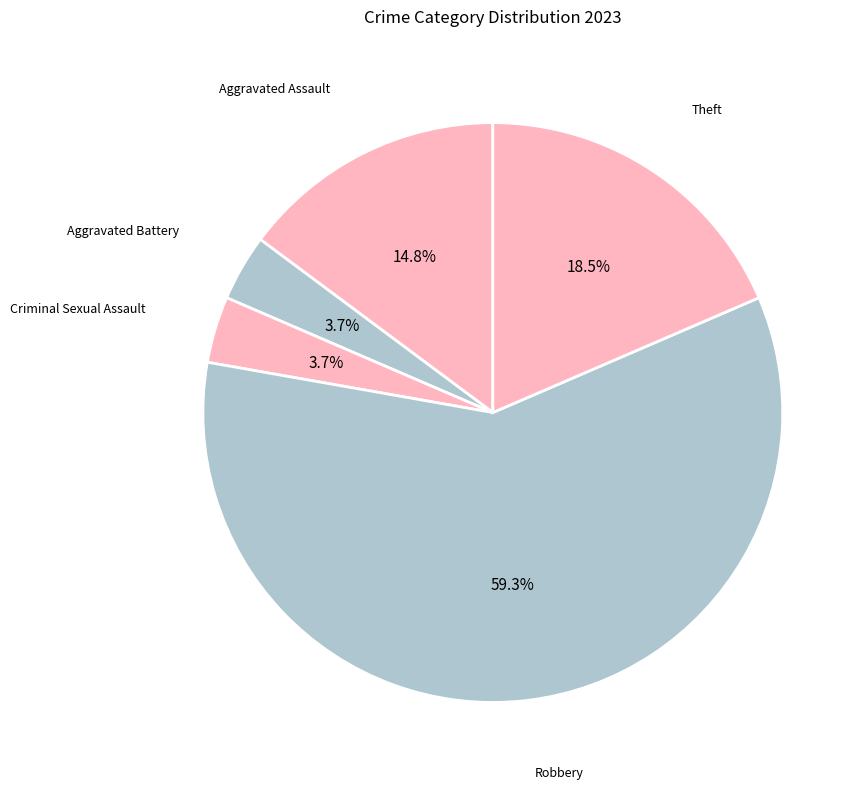

How many segments does this pie chart have?

5